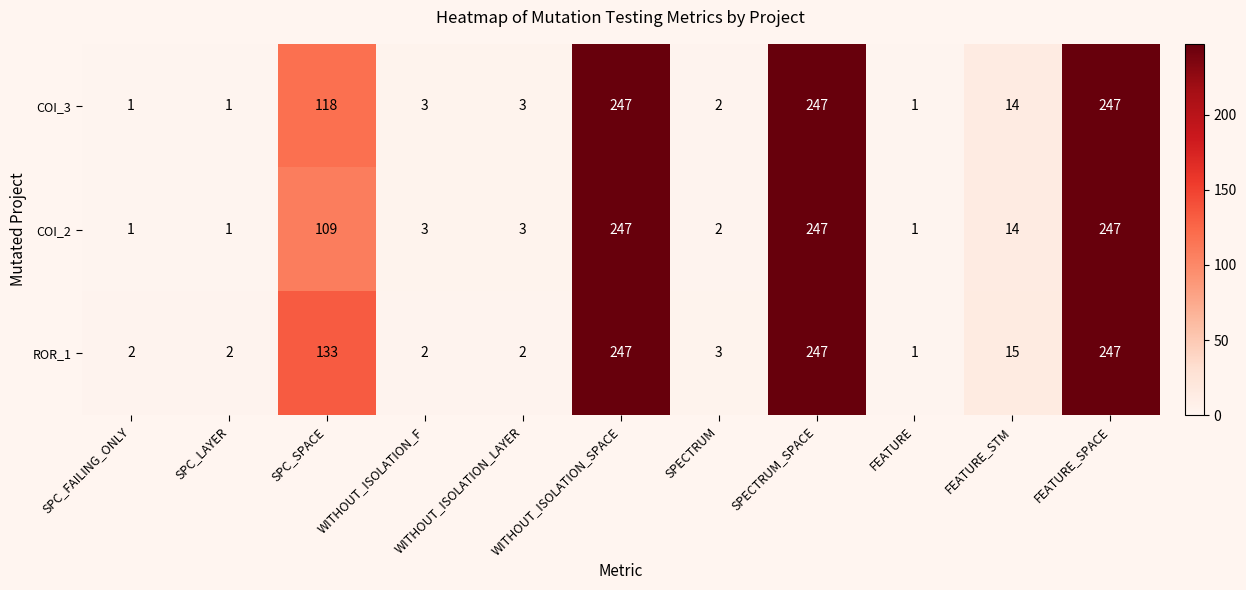

List the series in order of their overall mean, lowest first.

COI_2, COI_3, ROR_1